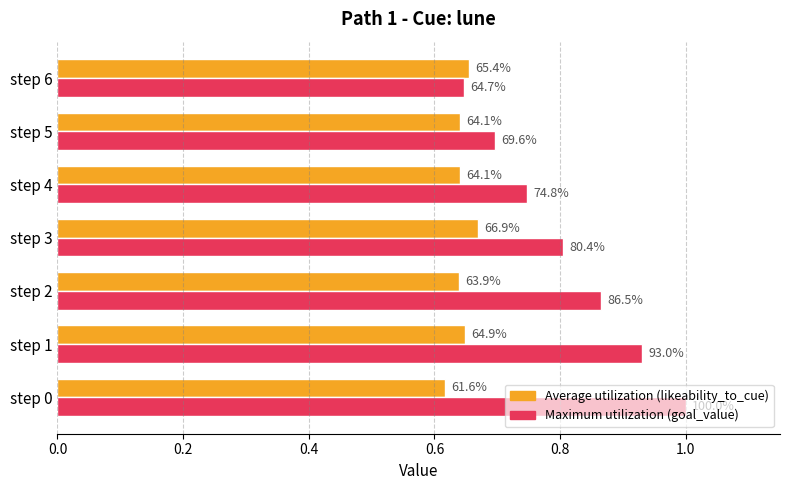

What are all the series names shown in the legend?

Average utilization (likeability_to_cue), Maximum utilization (goal_value)